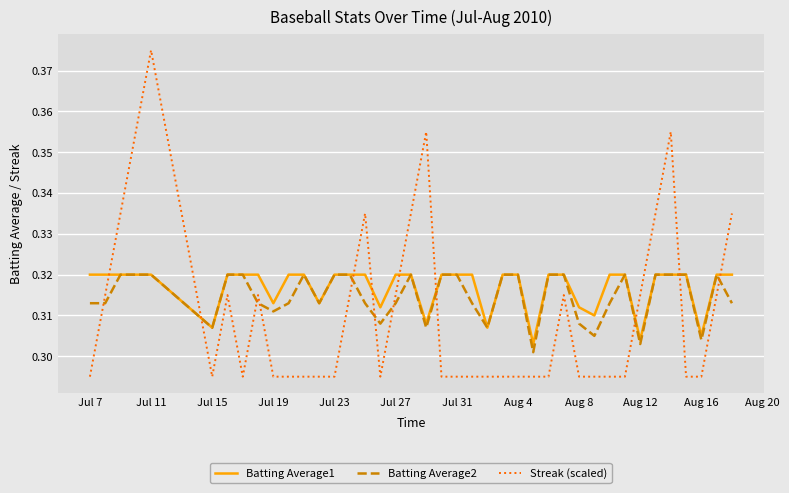

How many series are shown in this chart?

3